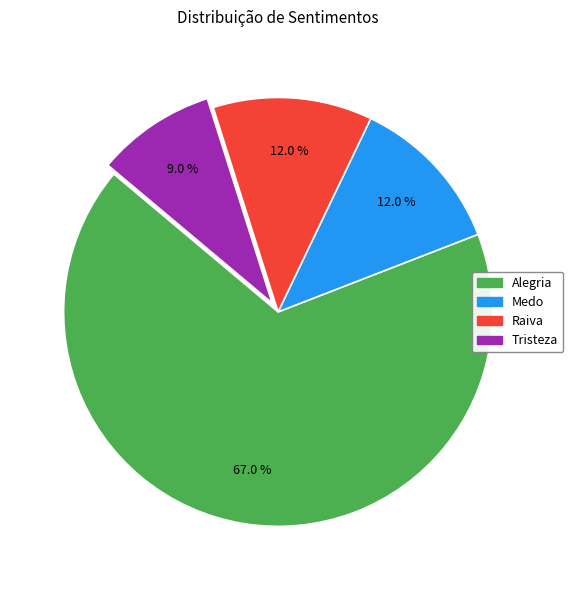

What portion of the pie excludes Alegria?

33.0%